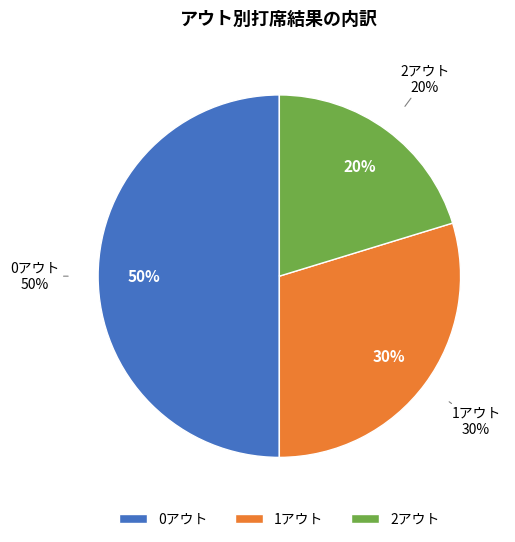

Which category has the biggest portion of the pie?

0アウト